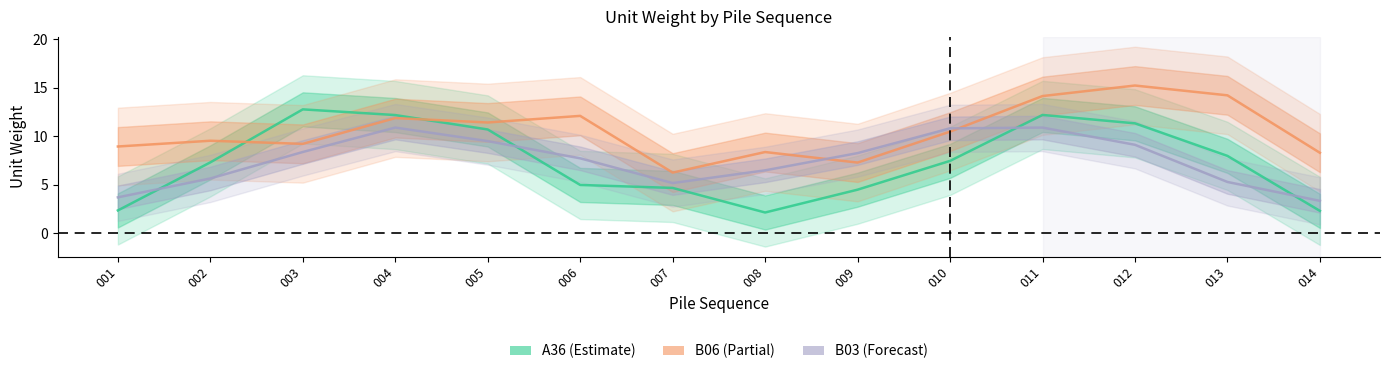

What is the spread (max minus min) of values at 014?

6.0